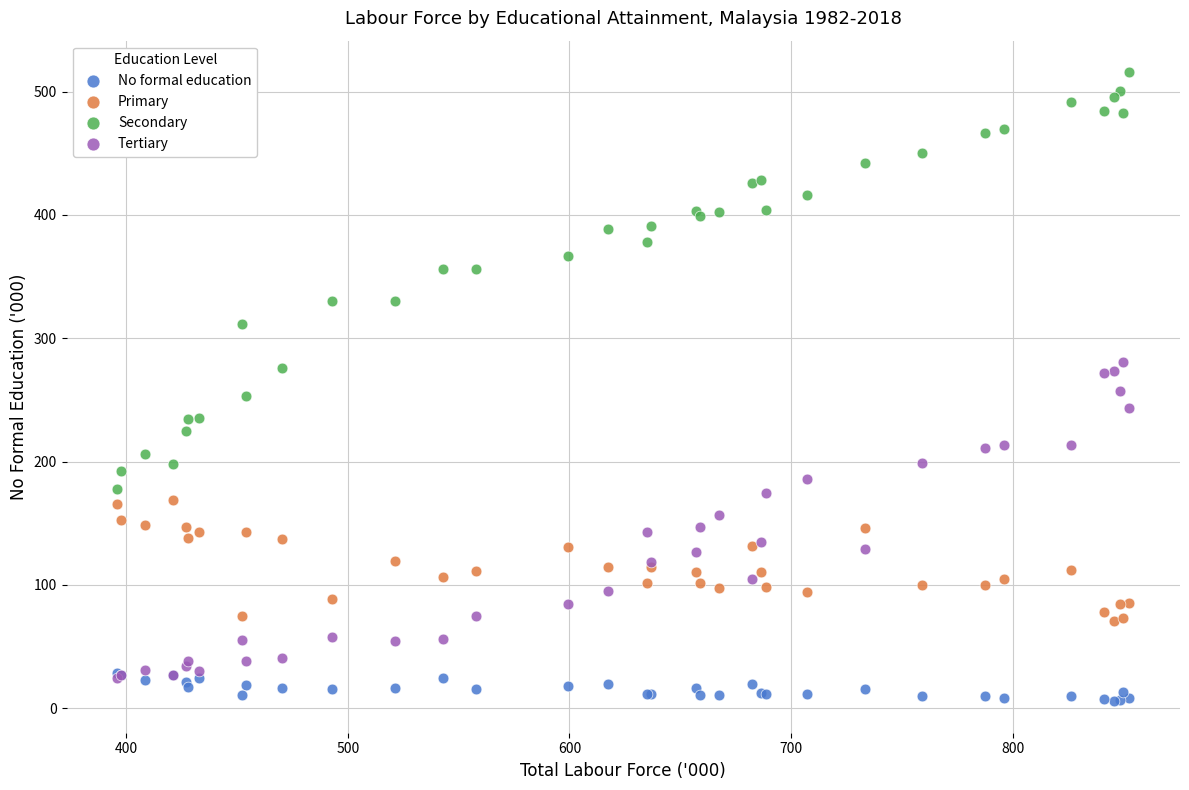

Which series has the widest spread of Y values?

Secondary